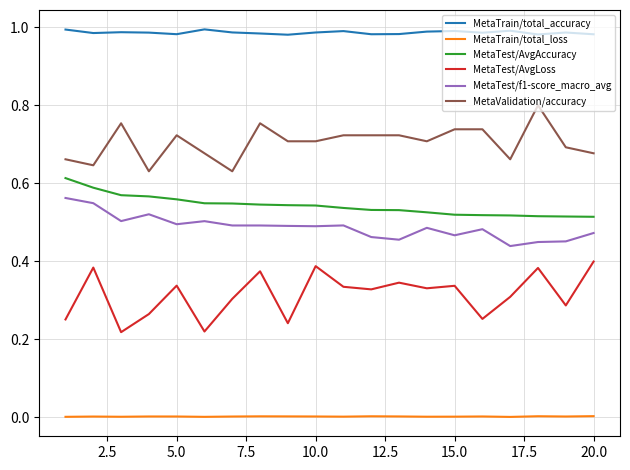

Which series has the widest spread of values?

MetaTest/AvgLoss